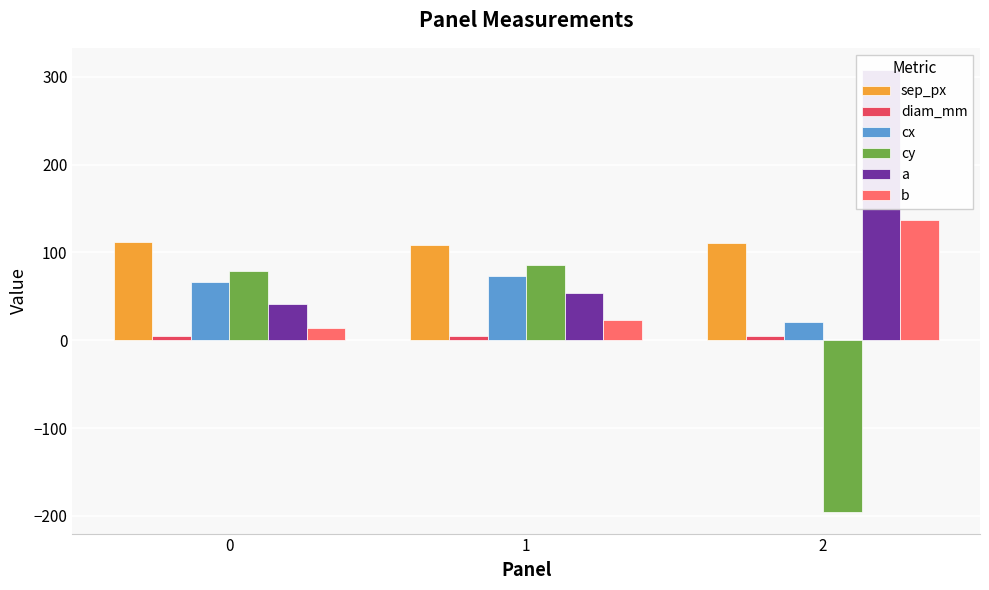

What is the total value across all series at 0?

317.2